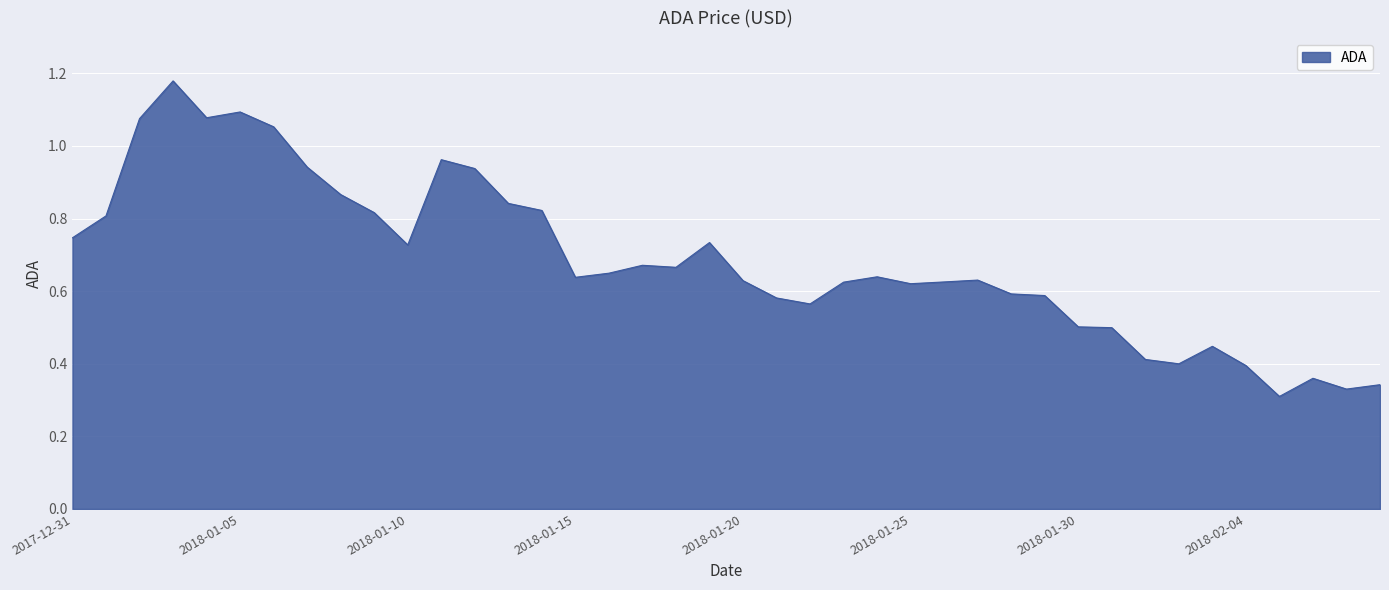

Reading left to right, what are all the values shown in this chart?

2017-12-31=0.7	2018-01-01=0.8	2018-01-02=1.1	2018-01-03=1.2	2018-01-04=1.1	2018-01-05=1.1	2018-01-06=1.1	2018-01-07=0.9	2018-01-08=0.9	2018-01-09=0.8	2018-01-10=0.7	2018-01-11=1.0	2018-01-12=0.9	2018-01-13=0.8	2018-01-14=0.8	2018-01-15=0.6	2018-01-16=0.6	2018-01-17=0.7	2018-01-18=0.7	2018-01-19=0.7	2018-01-20=0.6	2018-01-21=0.6	2018-01-22=0.6	2018-01-23=0.6	2018-01-24=0.6	2018-01-25=0.6	2018-01-26=0.6	2018-01-27=0.6	2018-01-28=0.6	2018-01-29=0.6	2018-01-30=0.5	2018-01-31=0.5	2018-02-01=0.4	2018-02-02=0.4	2018-02-03=0.4	2018-02-04=0.4	2018-02-05=0.3	2018-02-06=0.4	2018-02-07=0.3	2018-02-08=0.3